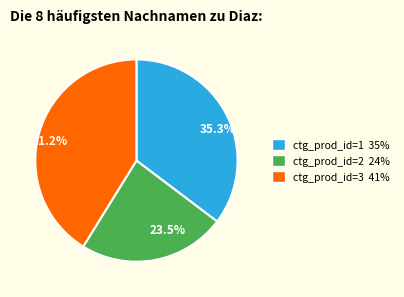

Which slice is the largest?

41.2%